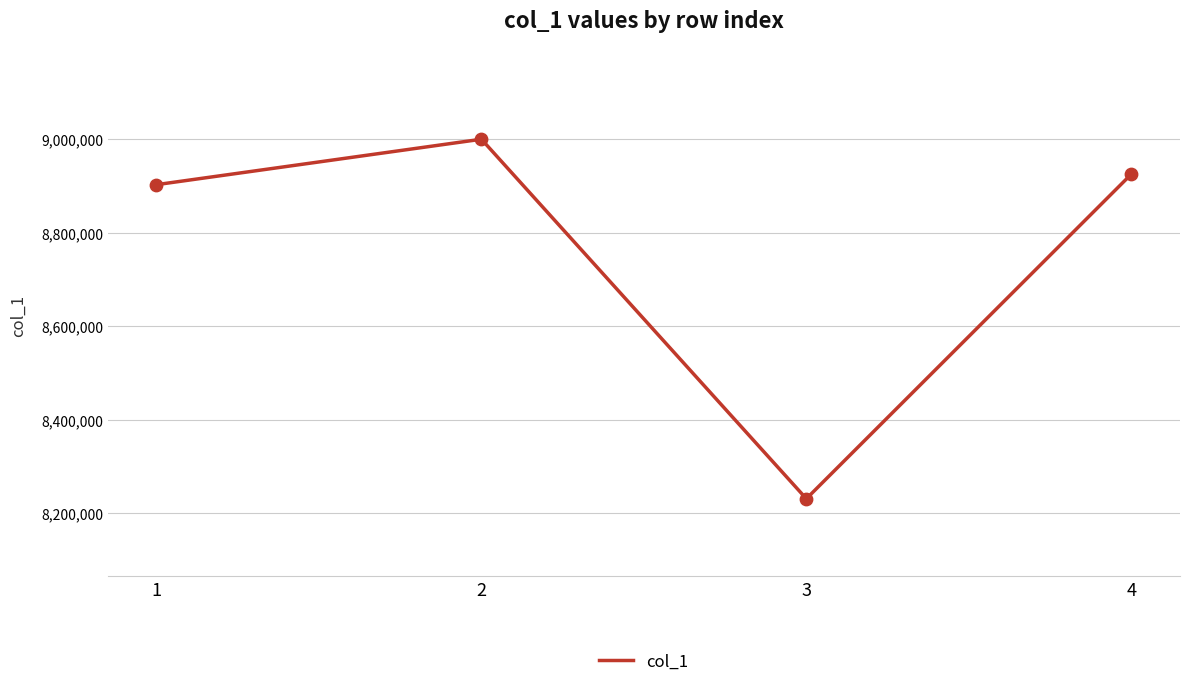

What is the change in value from 1 to 4?

+22391